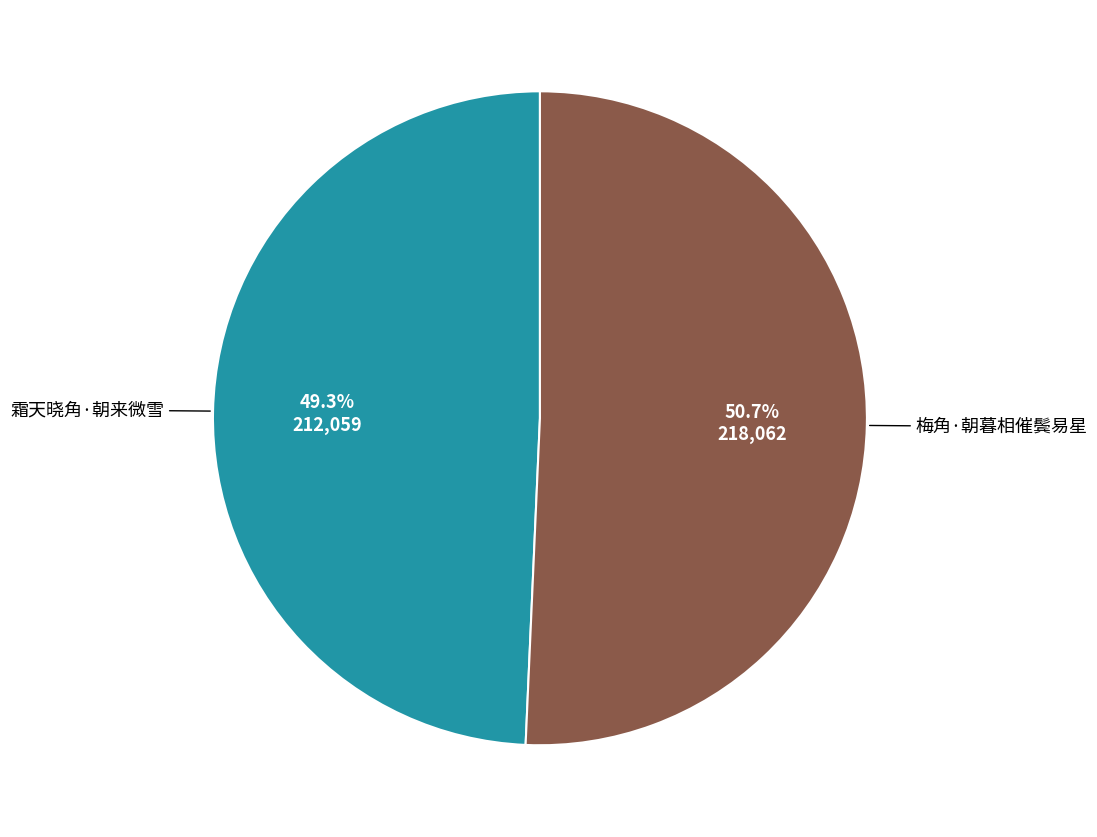

Does any single category account for the majority?

Yes